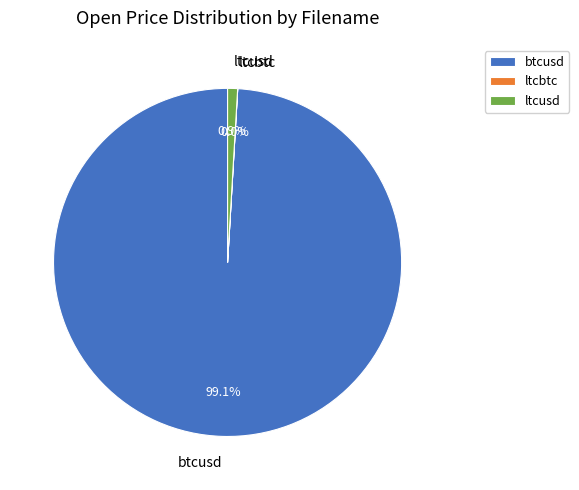

To the nearest percent, what portion does btcusd represent?

99%